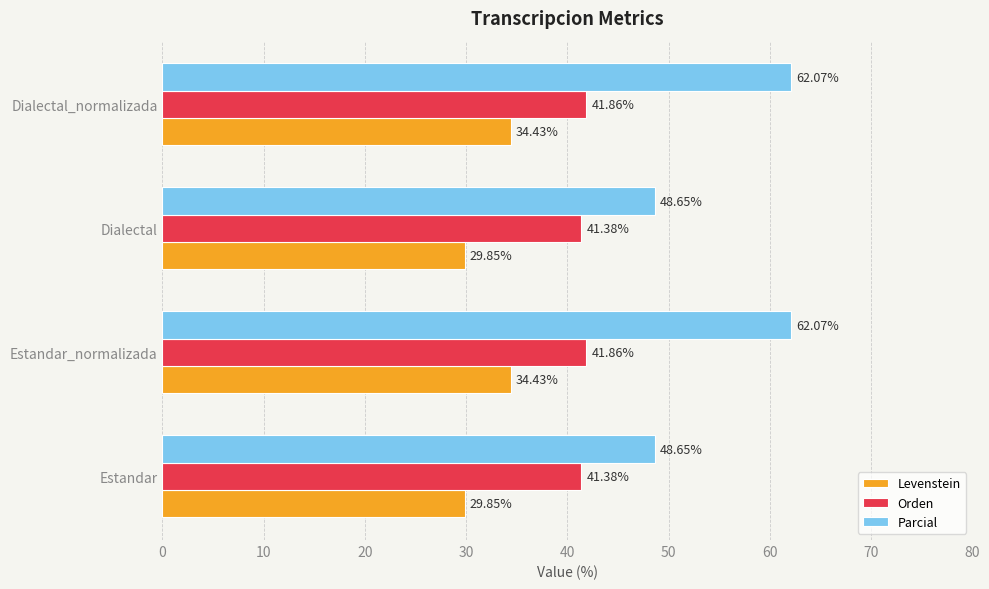

At how many categories does at least one series exceed 48?

4